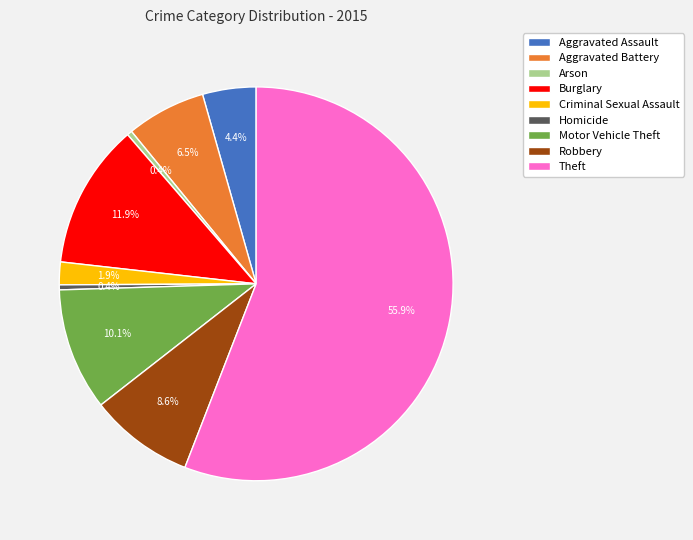

To the nearest percent, what portion does Burglary represent?

12%